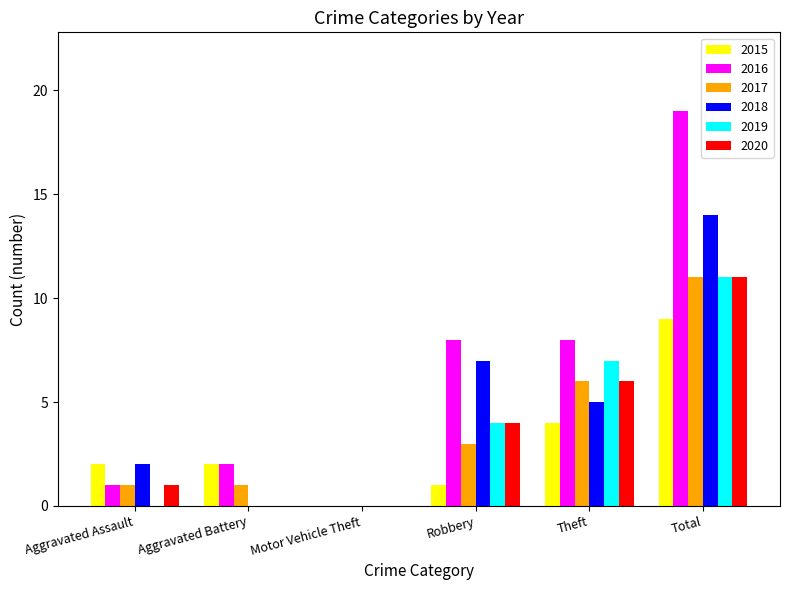

What is the sum of all 2016 values?

38